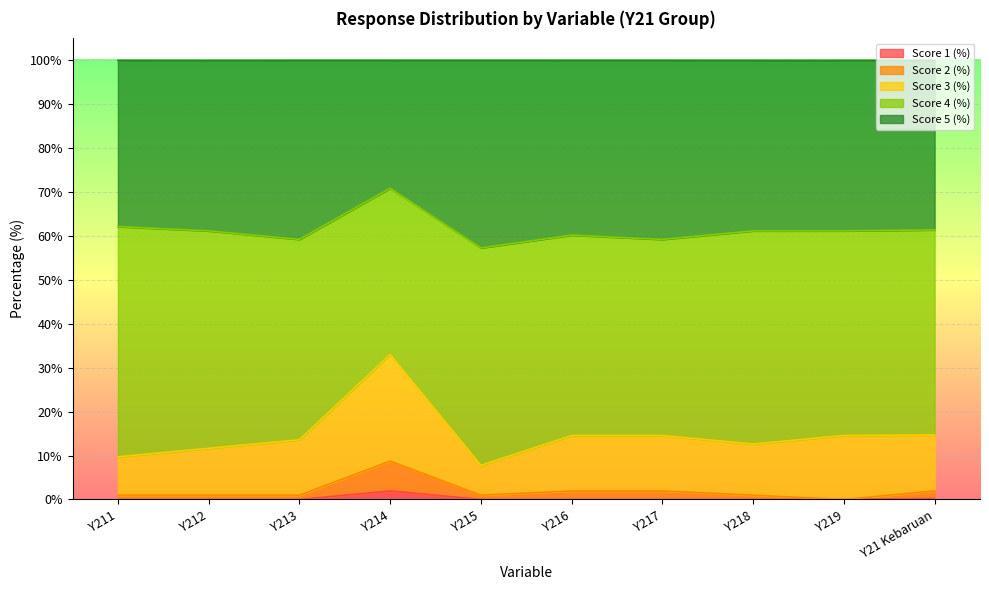

The Score 1 (%) series shows 1.9 at Y214. True or false?

True